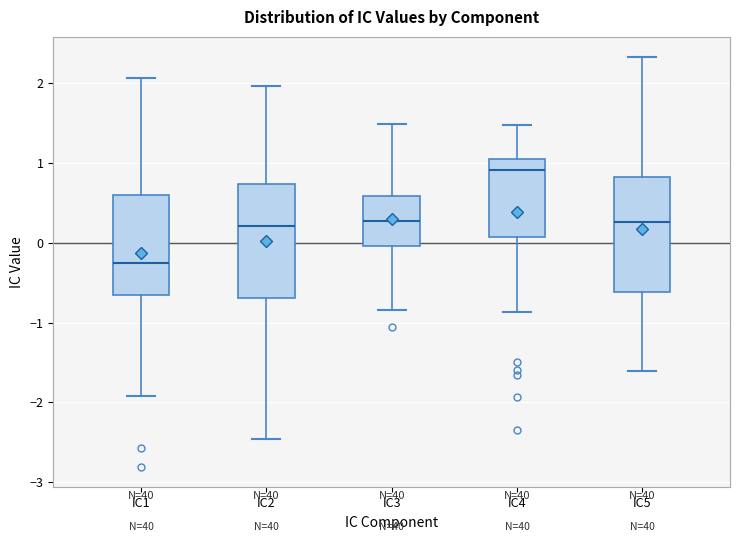

Which box has the lowest median line?

IC1